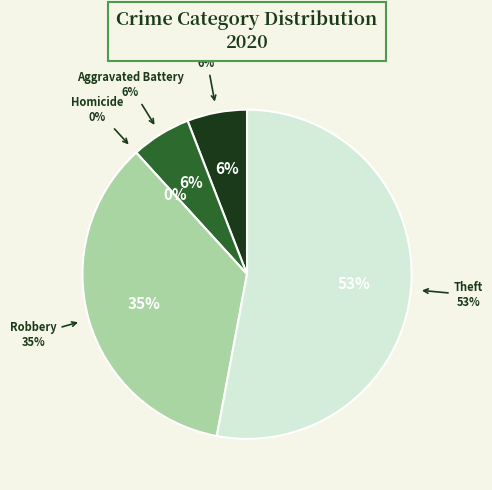

Rank the categories by value from highest to lowest.

Theft, Robbery, Aggravated Assault, Aggravated Battery, Homicide